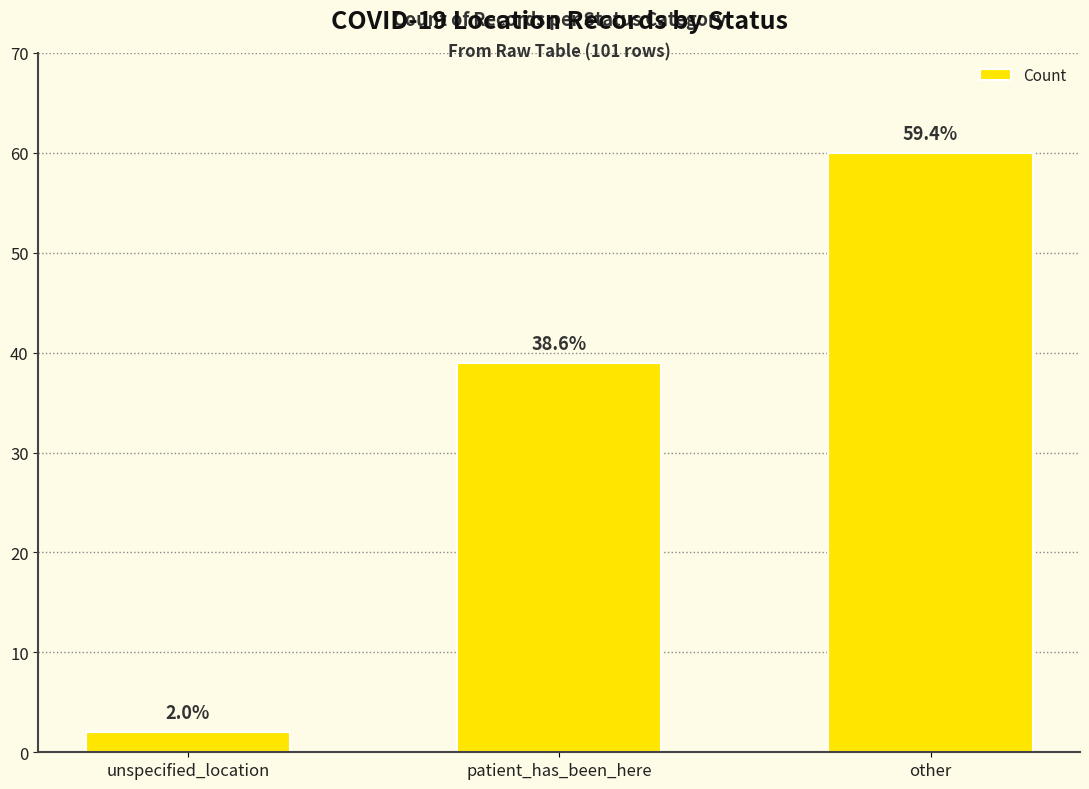

Are the bars horizontal?

No